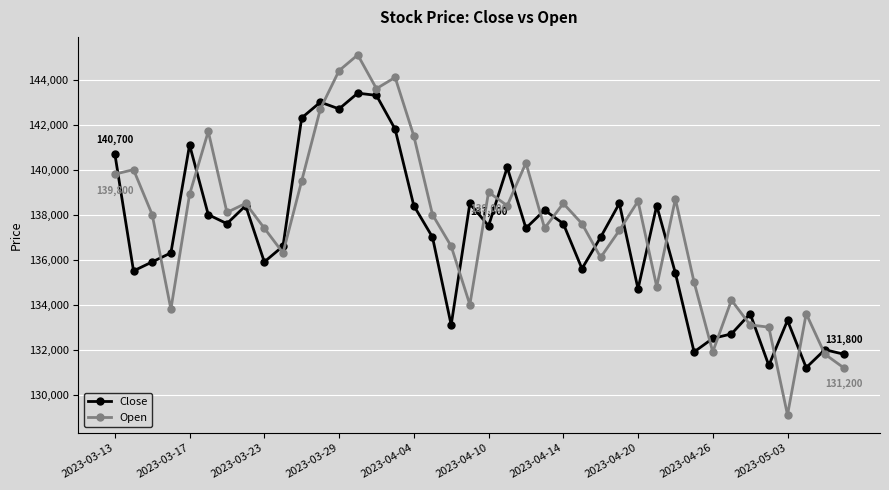

Which series has the largest range (max minus min)?

Open